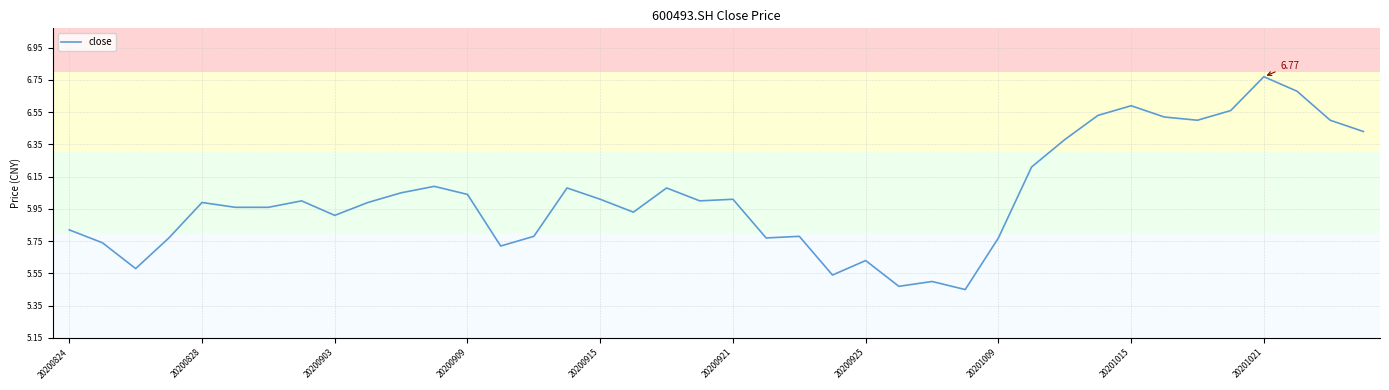

Count the number of data series in this chart.

1